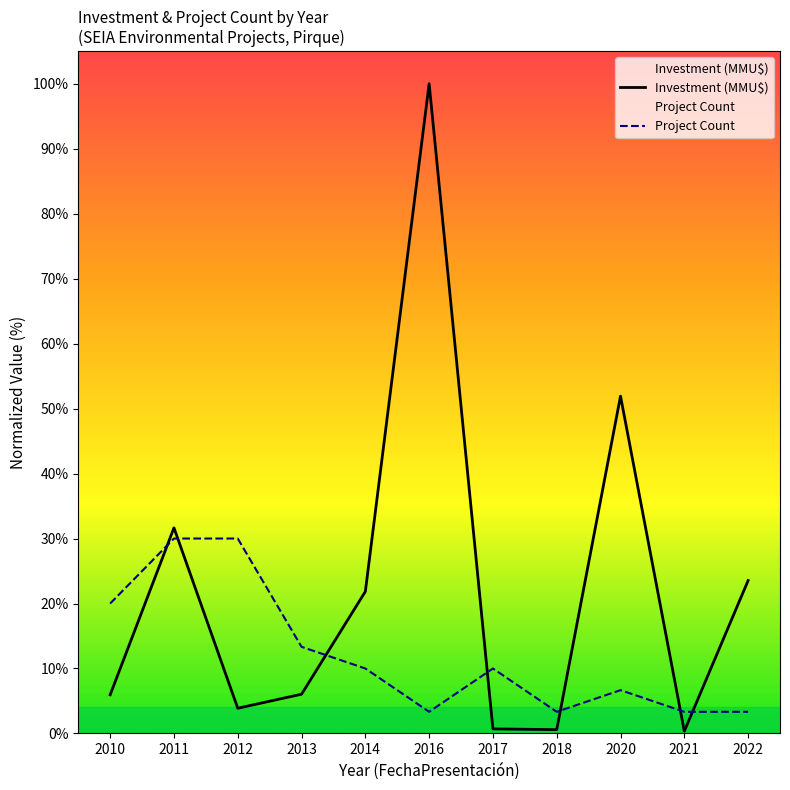

What is the total value across all series at 2013?

19.4